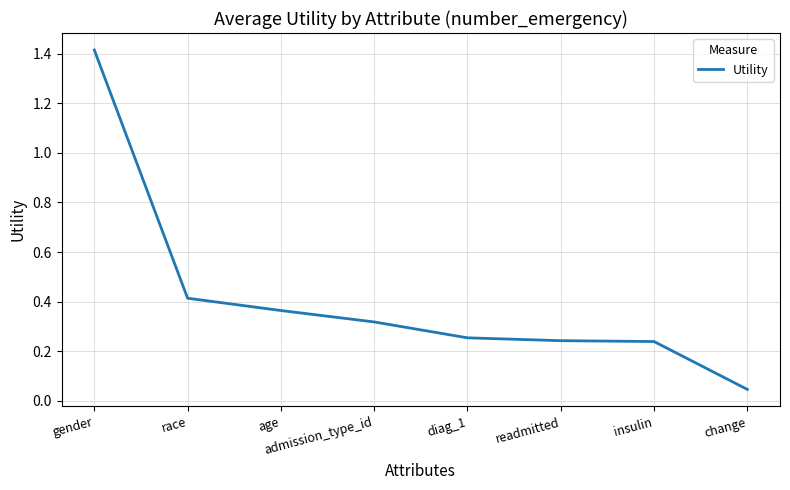

How many lines are shown in the chart?

1